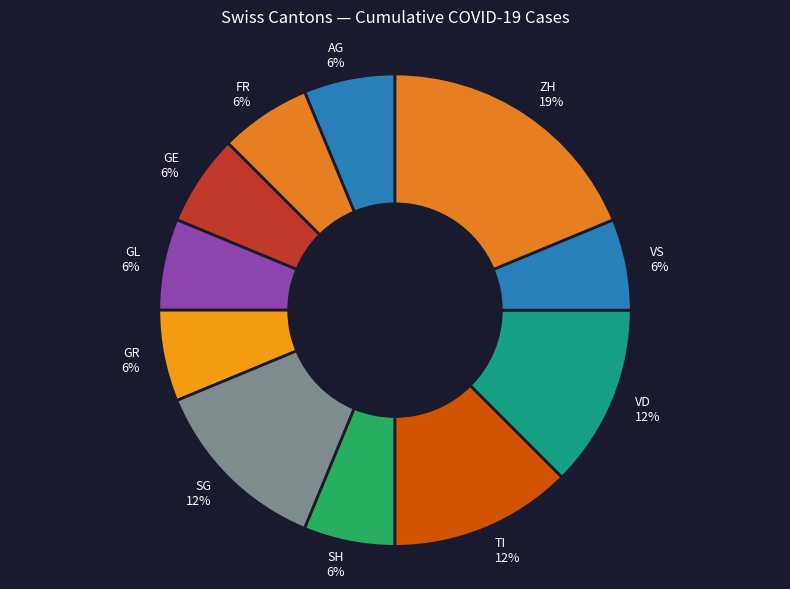

Which category has the biggest portion of the pie?

ZH 19%